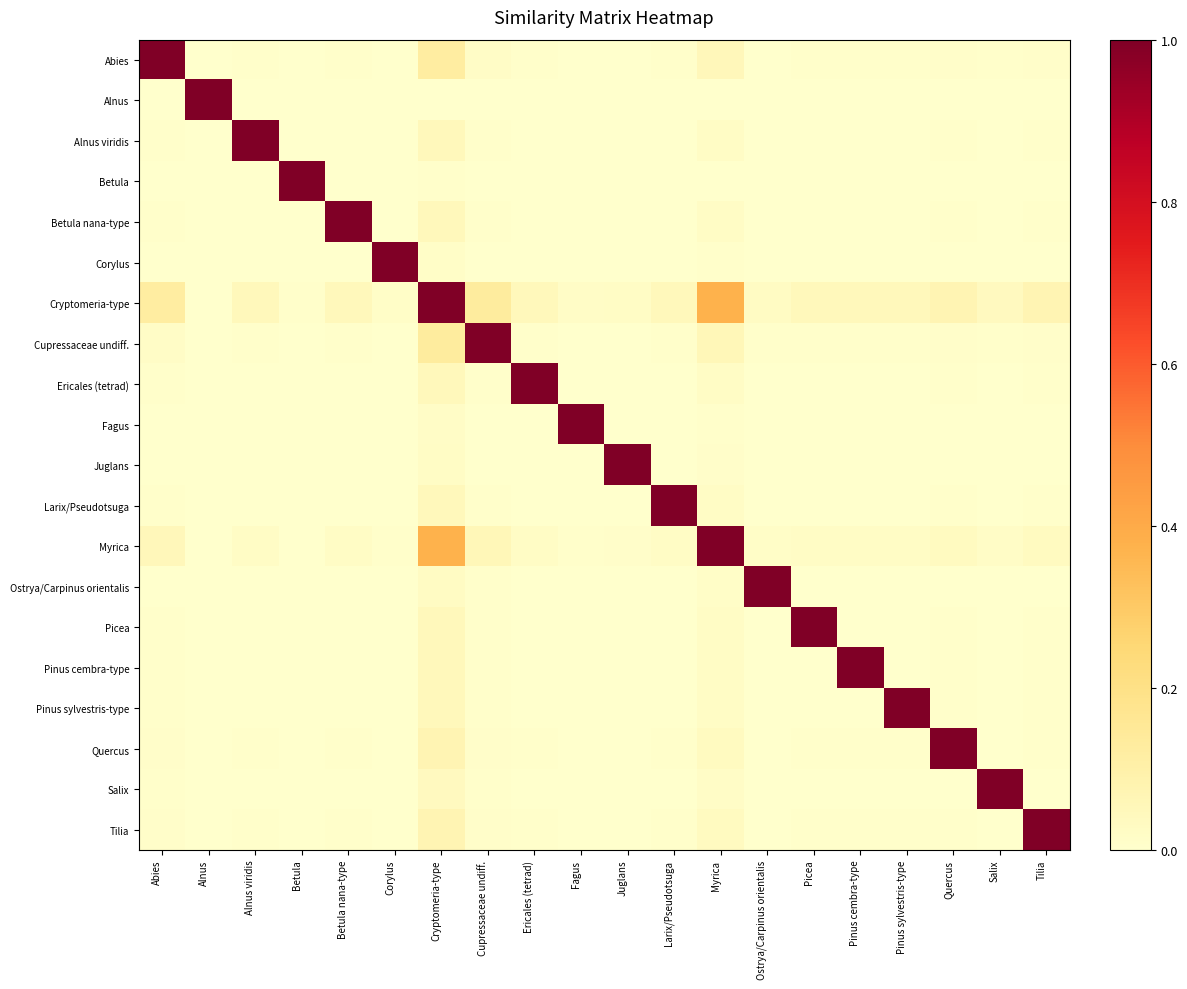

At which category is the sum across all series the highest?

Cryptomeria-type